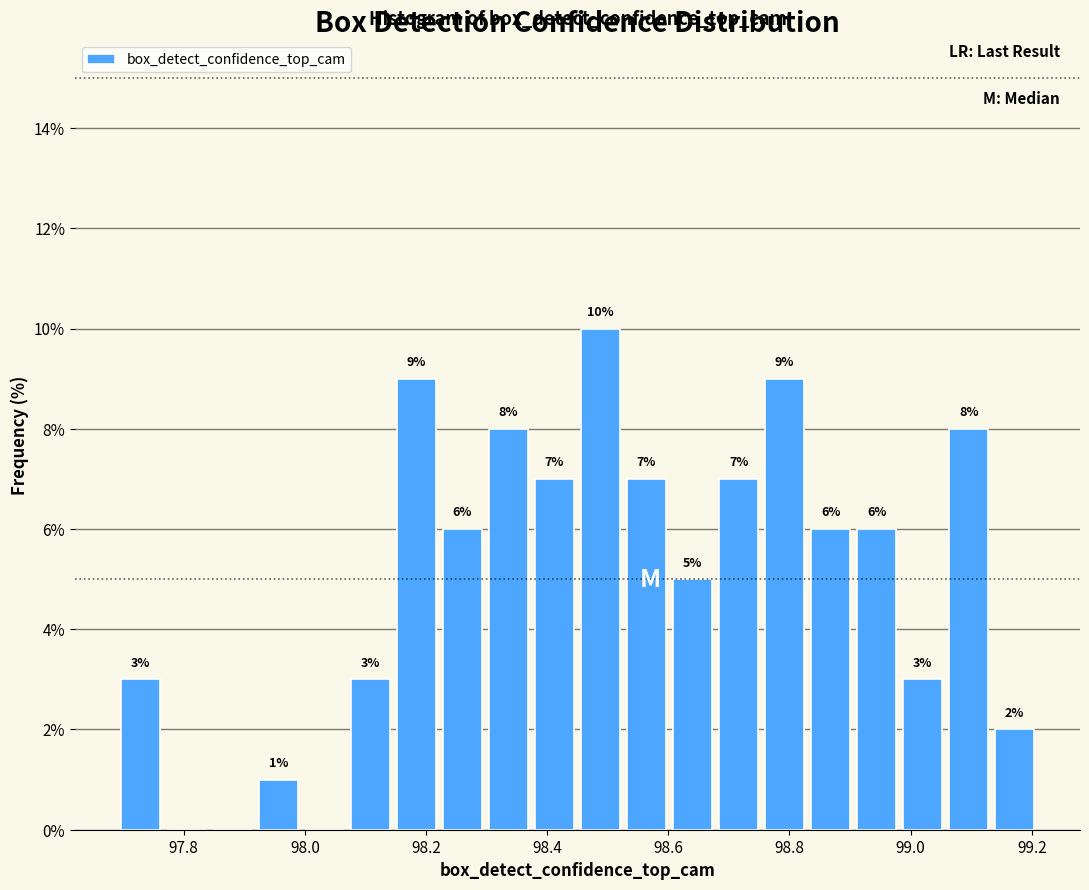

Around what value on the x-axis is the tallest bar? Give the approximate position of its centre, as read against the axis.

98.48